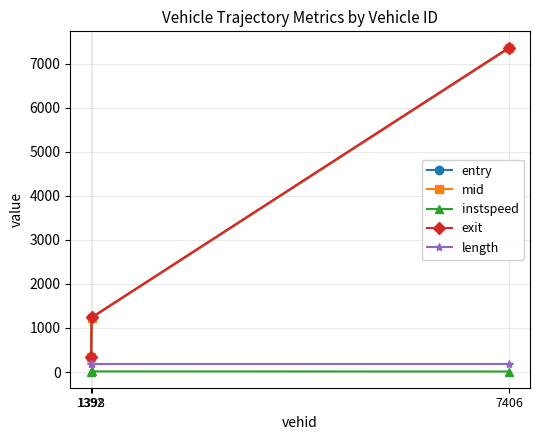

What is the difference between the maximum and second lowest values in the entry series?

6122.5